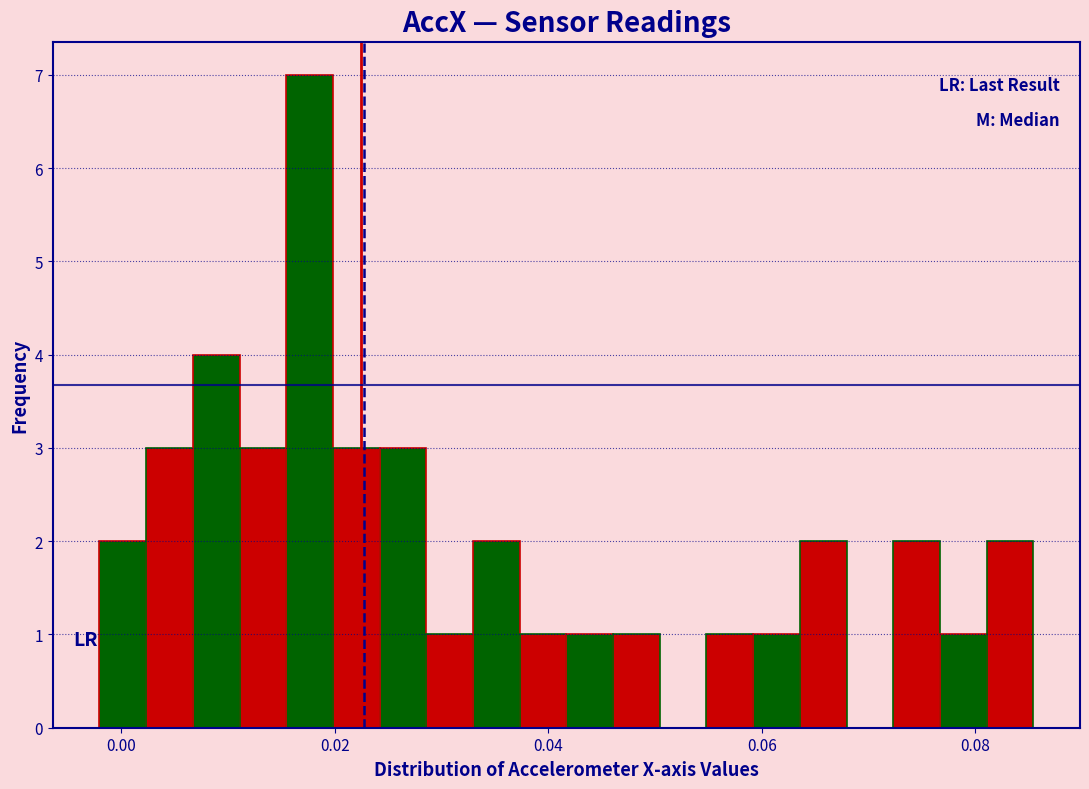

Around what value on the x-axis is the tallest bar? Give the approximate position of its centre, as read against the axis.

0.018